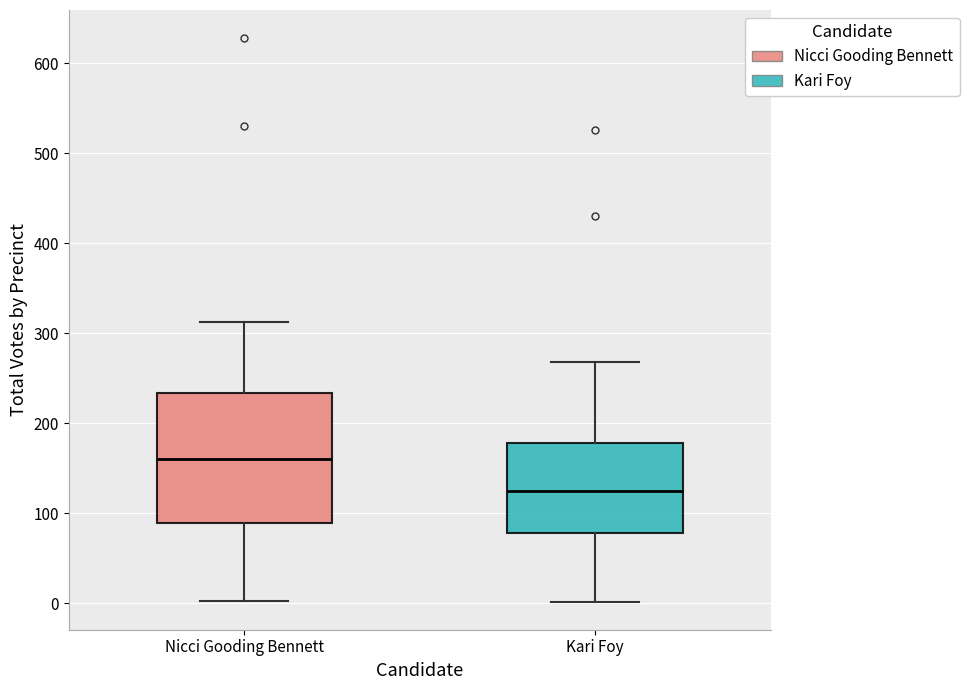

Which box's median line is the lowest?

Kari Foy